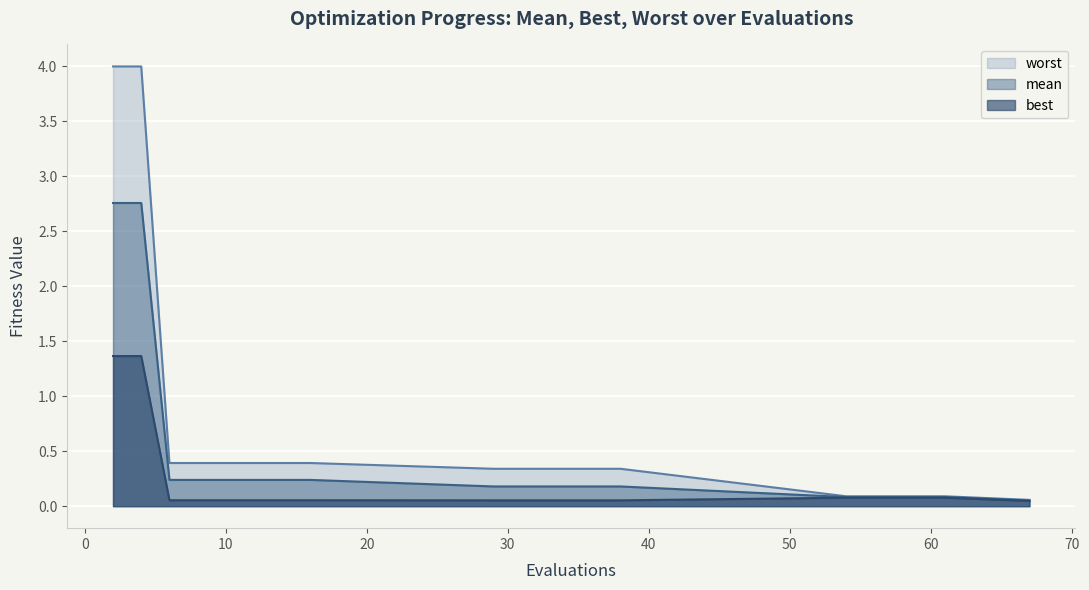

True or false: mean and best intersect in this chart.

False